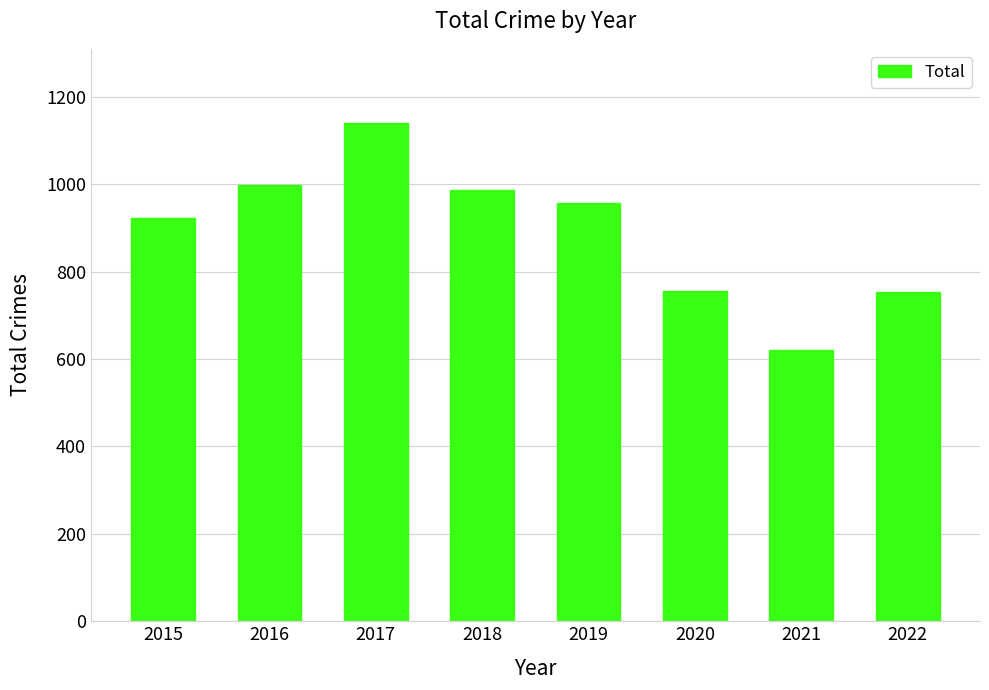

Is it true that the value at 2020 is 155?

False